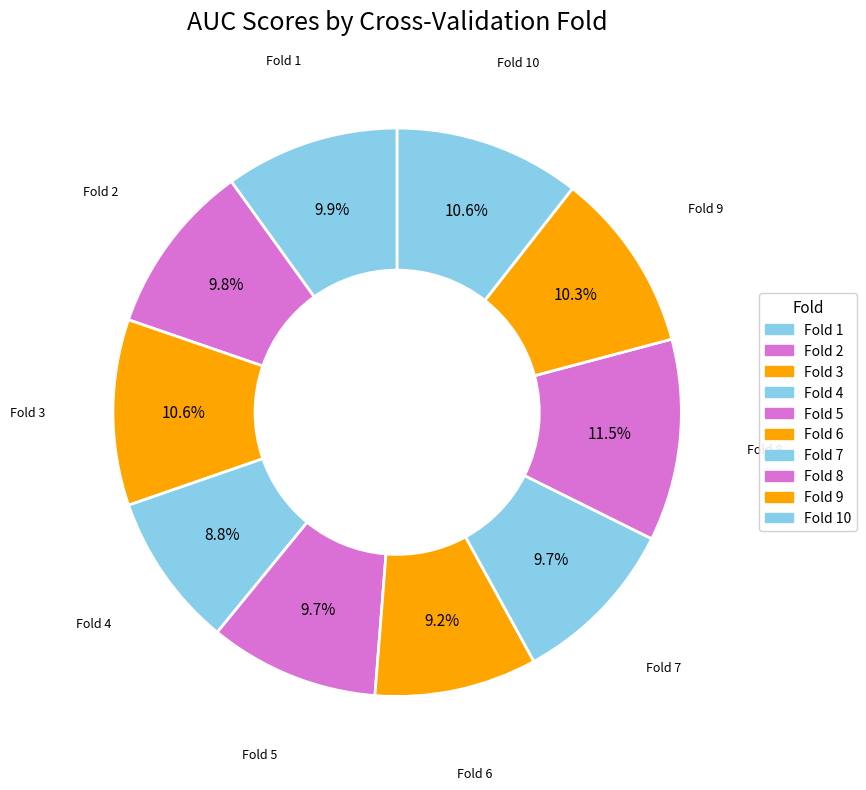

Which slice is the largest?

Fold 8